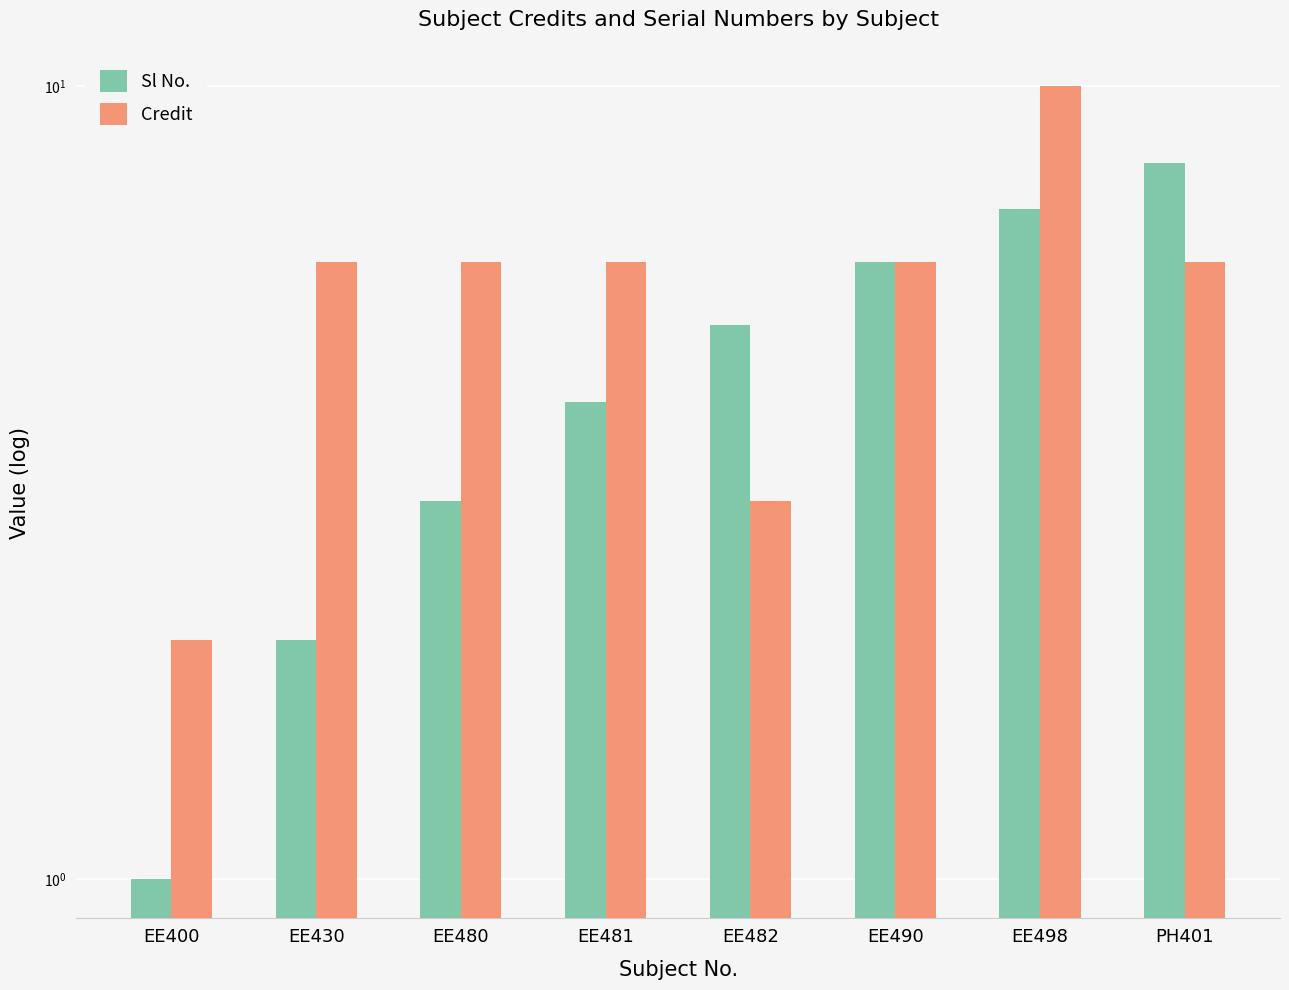

How many categories are shown in the chart?

8